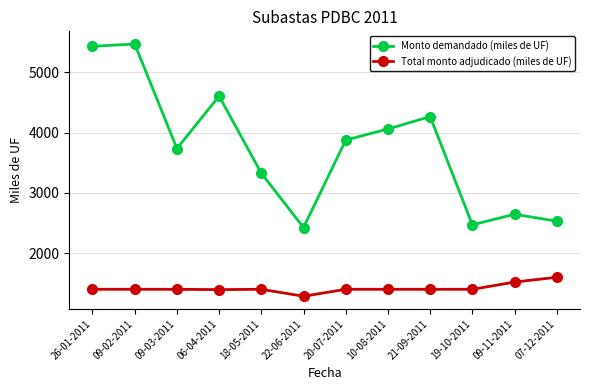

True or false: Total monto adjudicado (miles de UF) and Monto demandado (miles de UF) cross at least once.

False